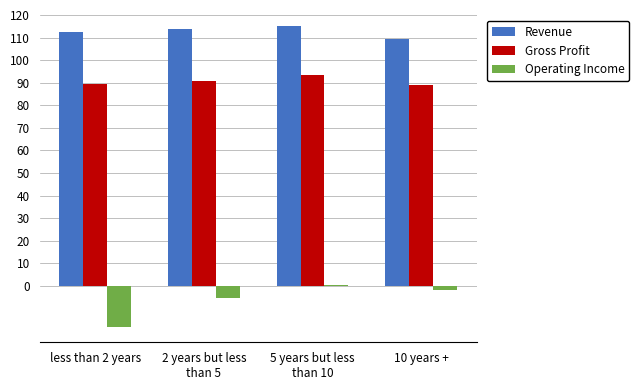

True or false: Operating Income has a value of -5.3 at 2 years but less
than 5.

True